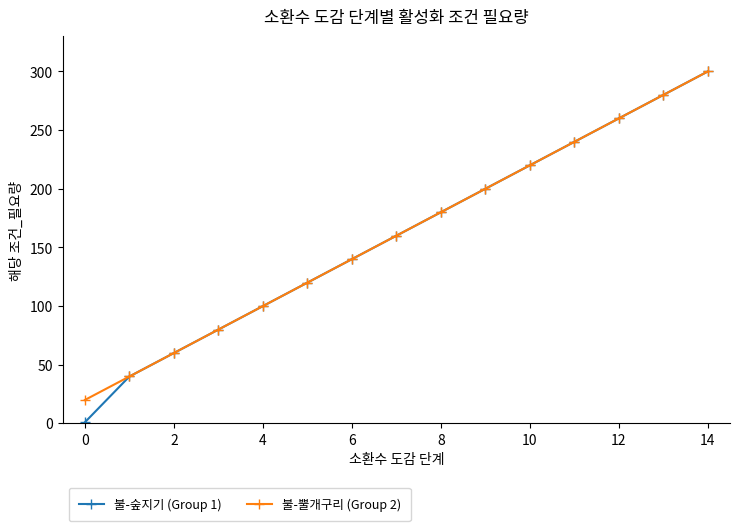

What is the smallest value displayed?

1